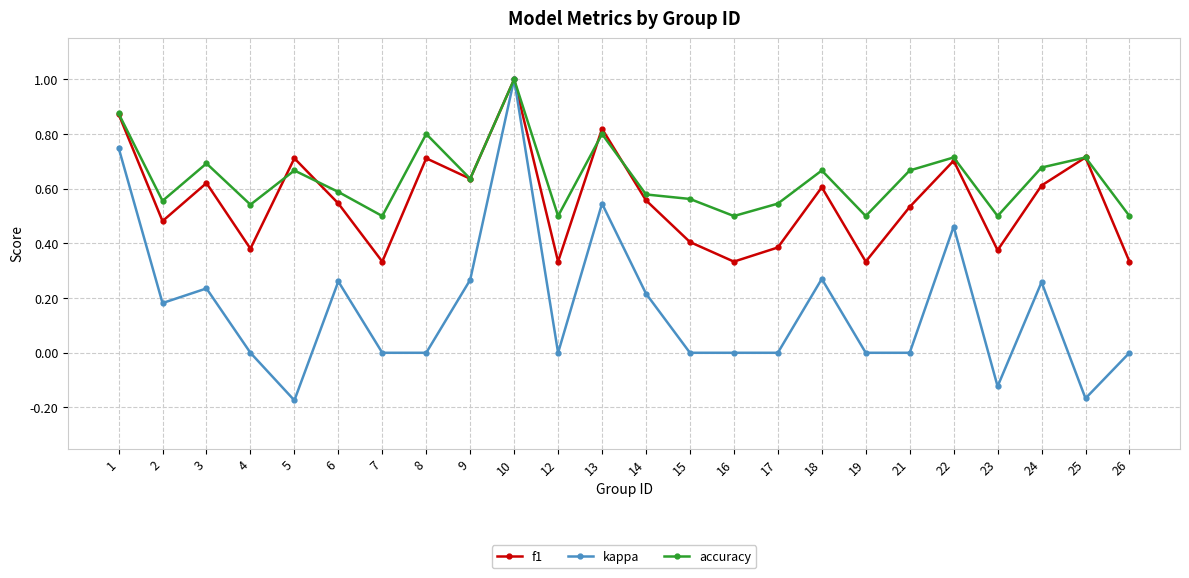

At which category is the sum across all series the highest?

10